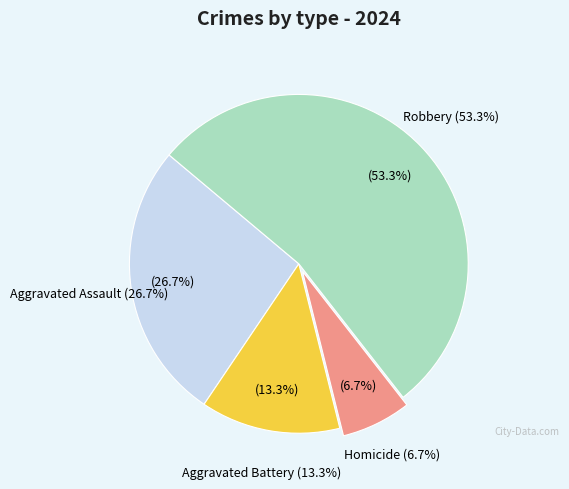

Between Aggravated Assault and Homicide, which is larger?

Aggravated Assault